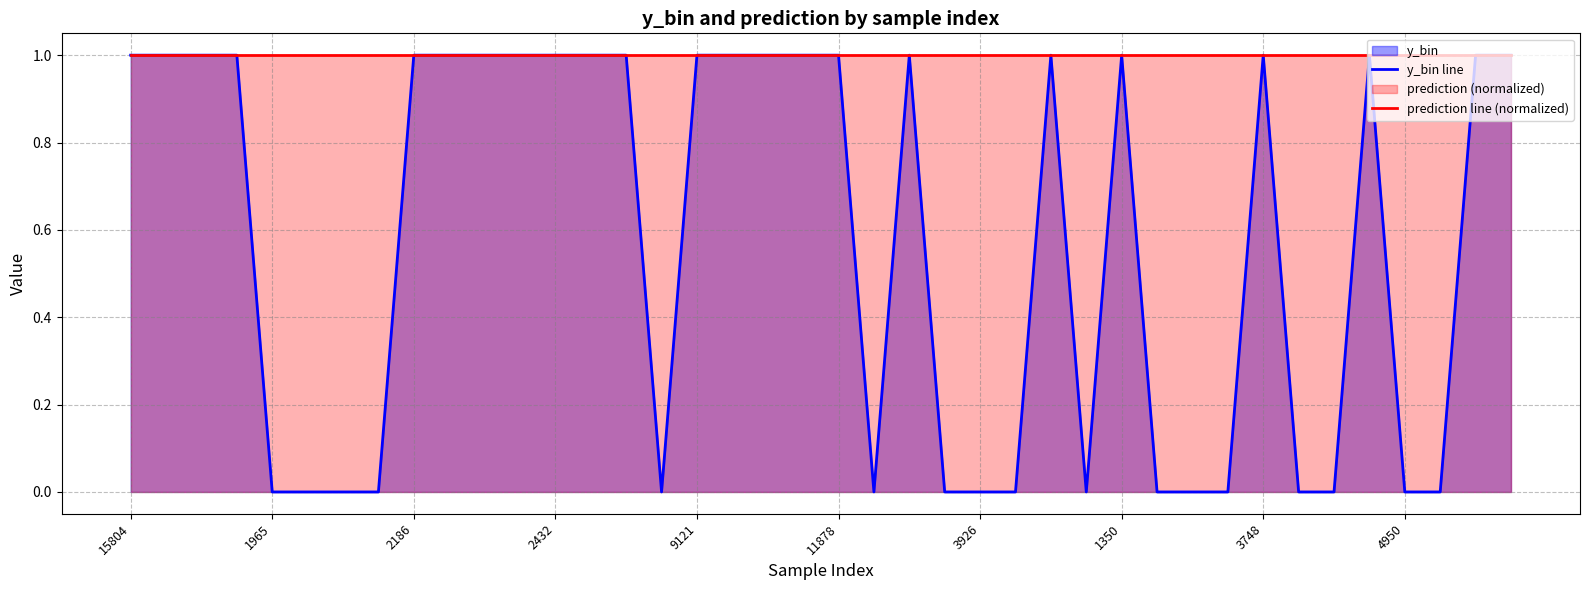

The value of y_bin at 3748 is 0. True or false?

False